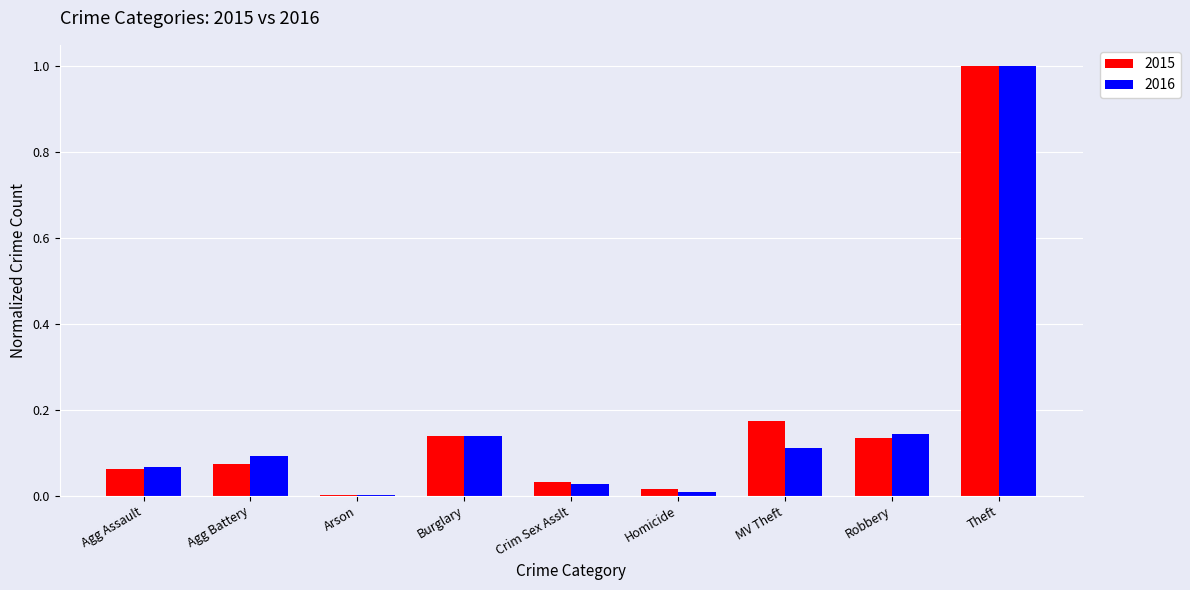

At which category is the sum across all series the highest?

Theft